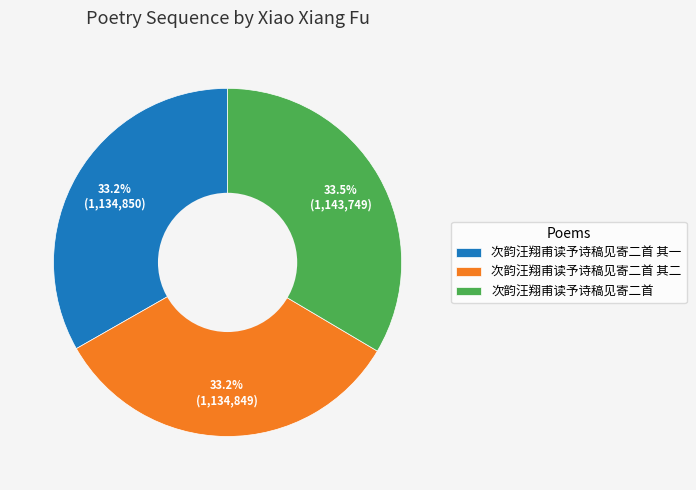

Approximately how many times larger is the value at 次韵汪翔甫读予诗稿见寄二首 其二 compared to 次韵汪翔甫读予诗稿见寄二首 其一?

1.0